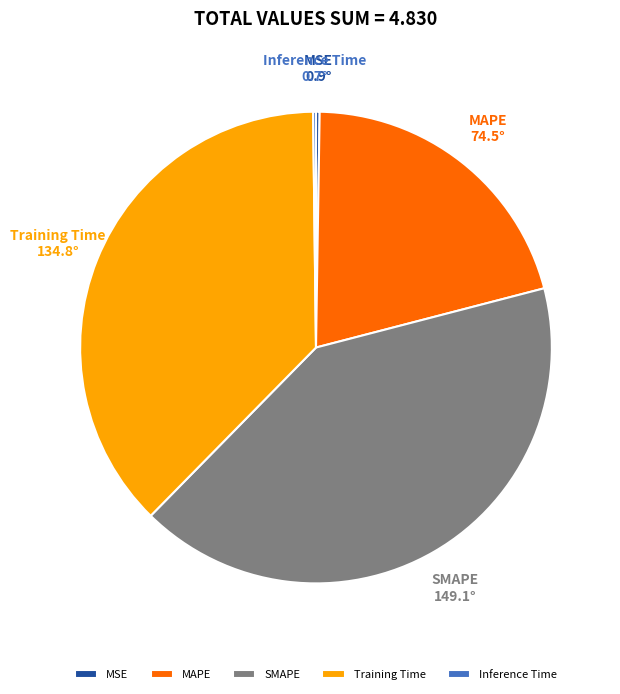

Does any single category account for the majority?

No